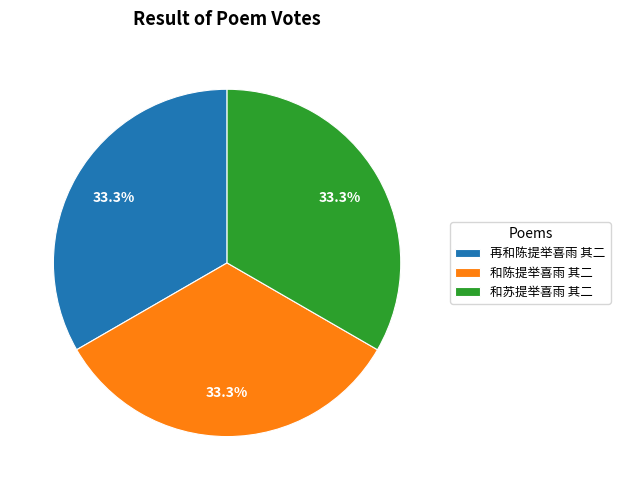

What is the ratio of the value at 和陈提举喜雨 其二 to the value at 再和陈提举喜雨 其二?

1.0